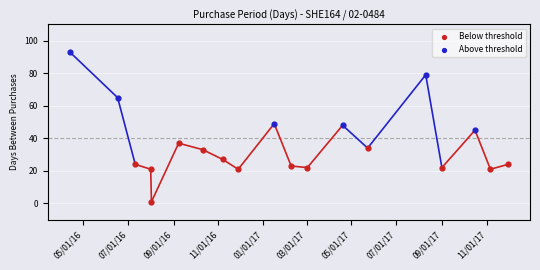

Which series has the largest Y range (max minus min)?

Above threshold